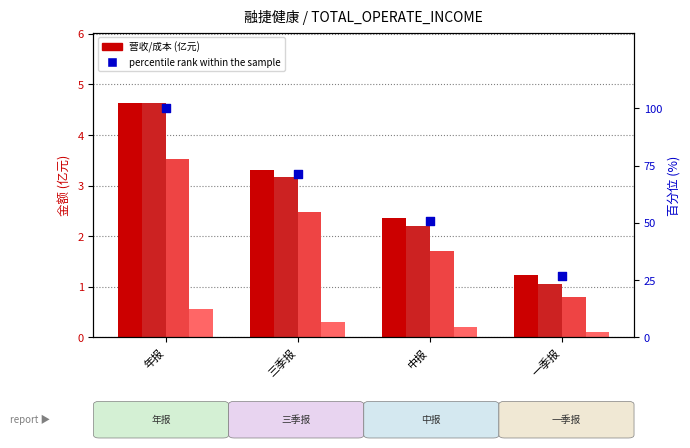

What is the total value across all series at 一季报?

29.8